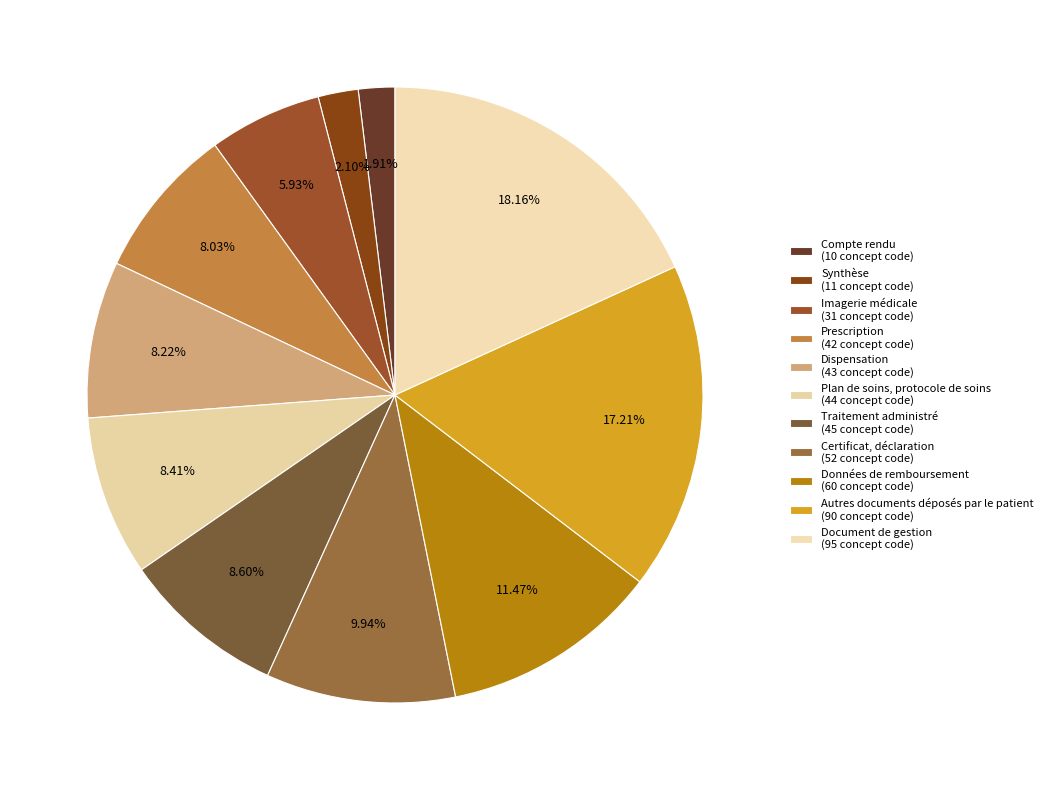

What is the largest slice in the pie chart?

Document de gestion